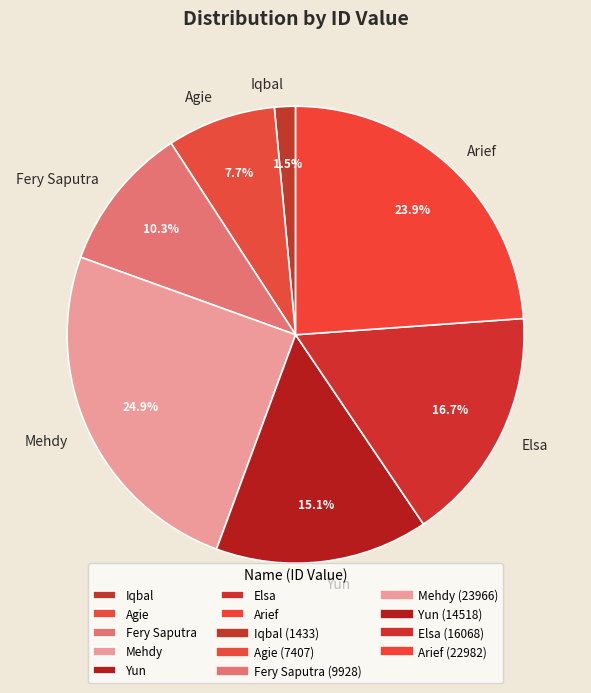

Which has a higher value, Yun or Arief?

Arief